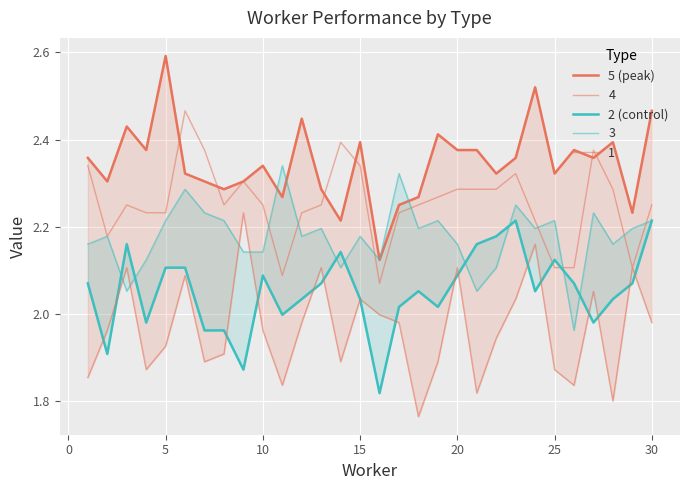

In 2 (control), how many points are higher than both neighbors (excluding endpoints)?

6